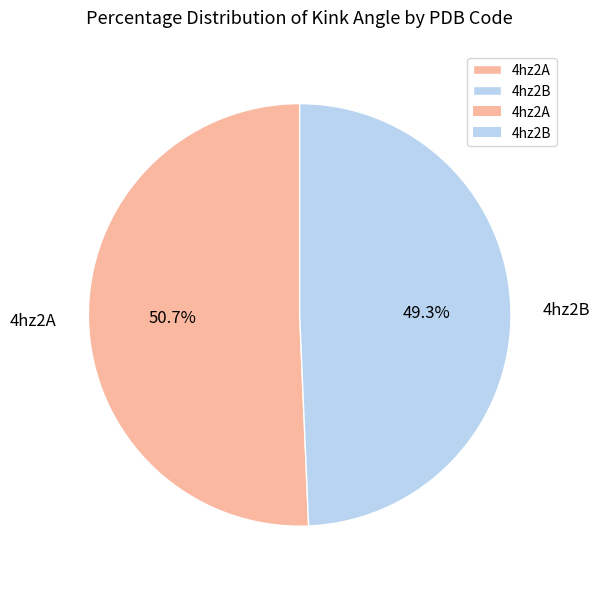

Is it true that 4hz2B is 49% of the pie?

True